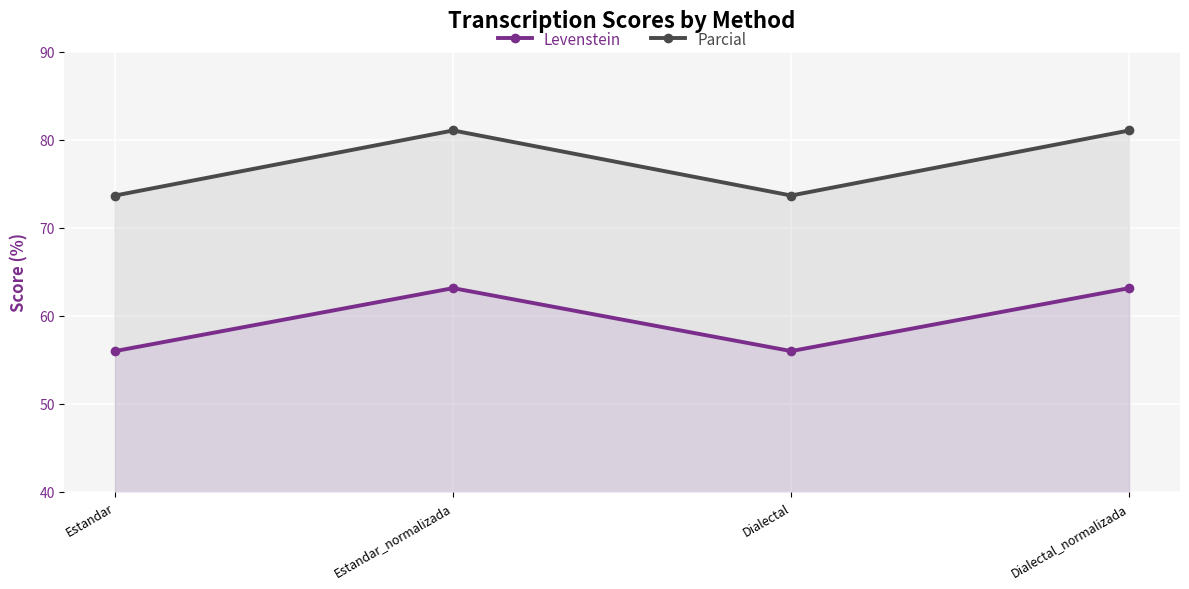

What position from the left is Estandar_normalizada?

2